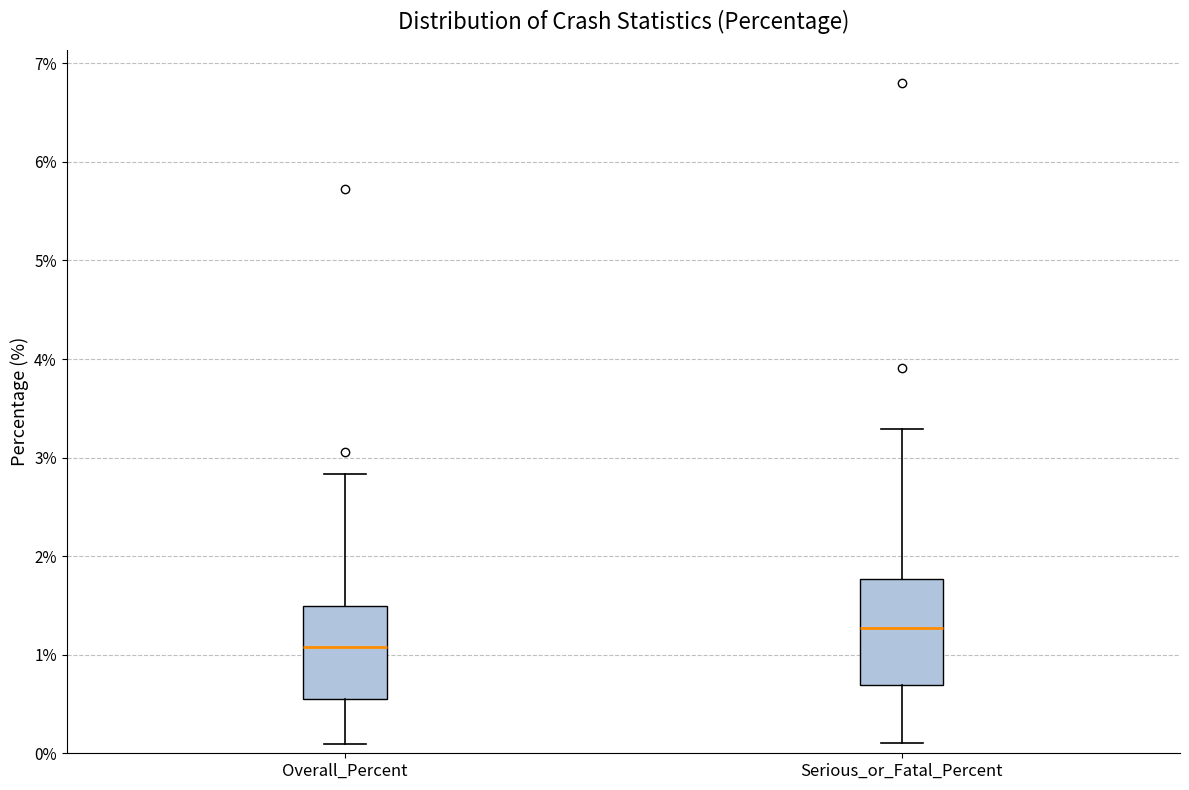

Reading left to right, transcribe this box plot: for each box, give where its median line is, the range the box spans, and where its two whiskers end, as read against the y-axis. The values are not printed on the chart, so give them approximately, as read against the axis.

Overall_Percent: median 1.1, box 0.6 to 1.5, whiskers 0.1 to 2.8
Serious_or_Fatal_Percent: median 1.3, box 0.7 to 1.8, whiskers 0.1 to 3.3